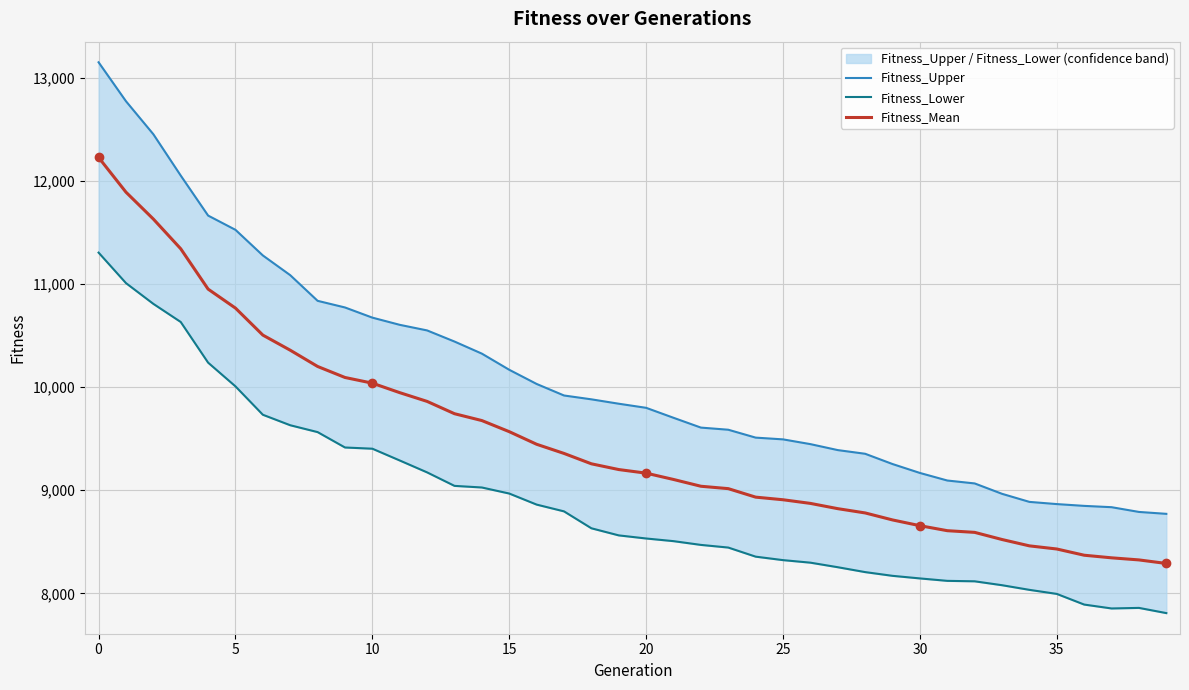

True or false: Fitness_Upper and Fitness_Mean cross at least once.

False